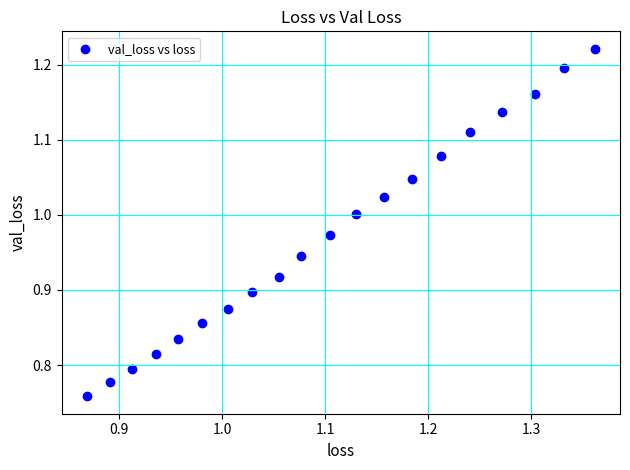

What is the range of X values (max minus min)?

0.5